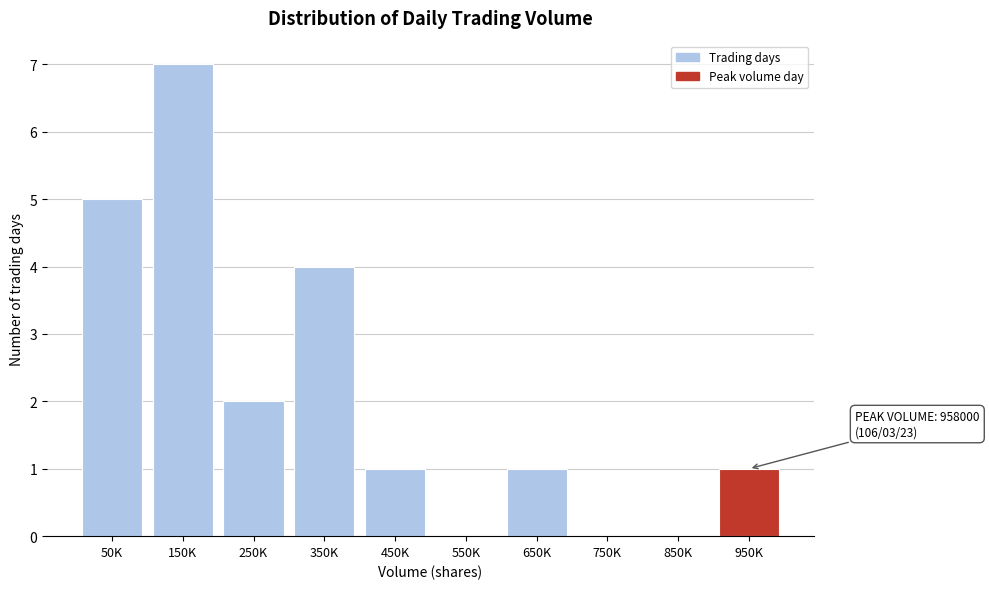

Reading left to right, transcribe all the data shown in this chart.

50K=5	150K=7	250K=2	350K=4	450K=1	550K=0	650K=1	750K=0	850K=0	950K=1